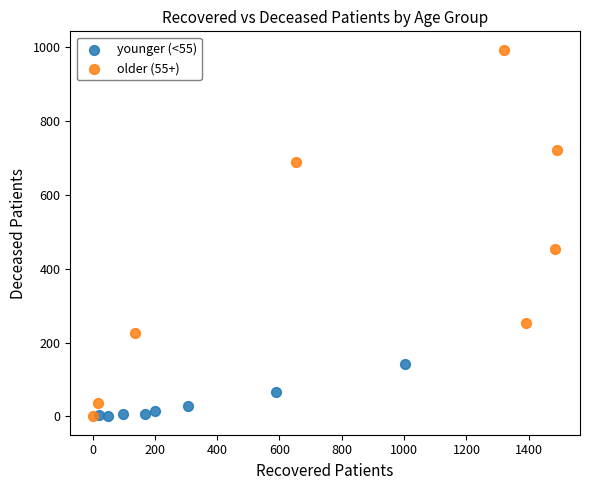

Which series contains the highest Y value?

older (55+)